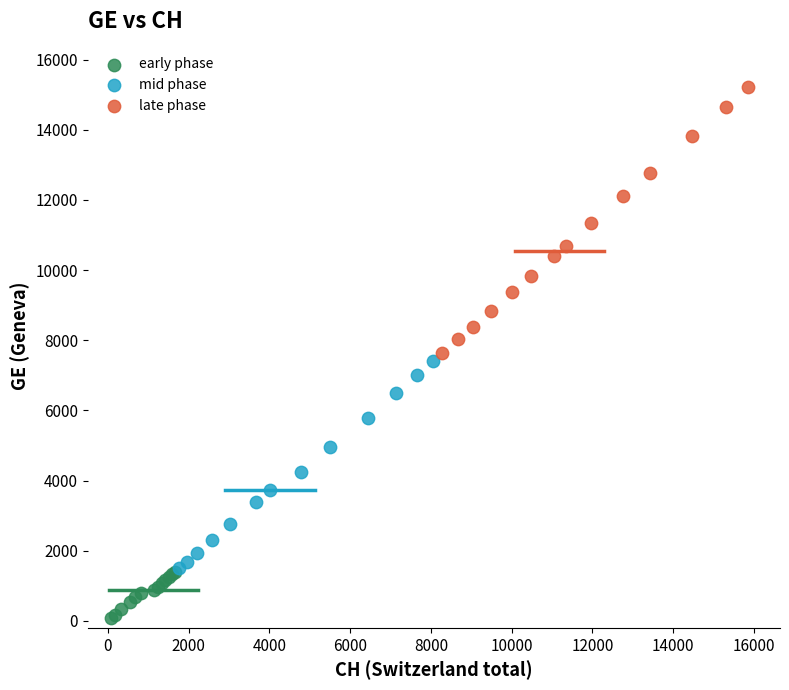

Which series has the widest spread of Y values?

late phase